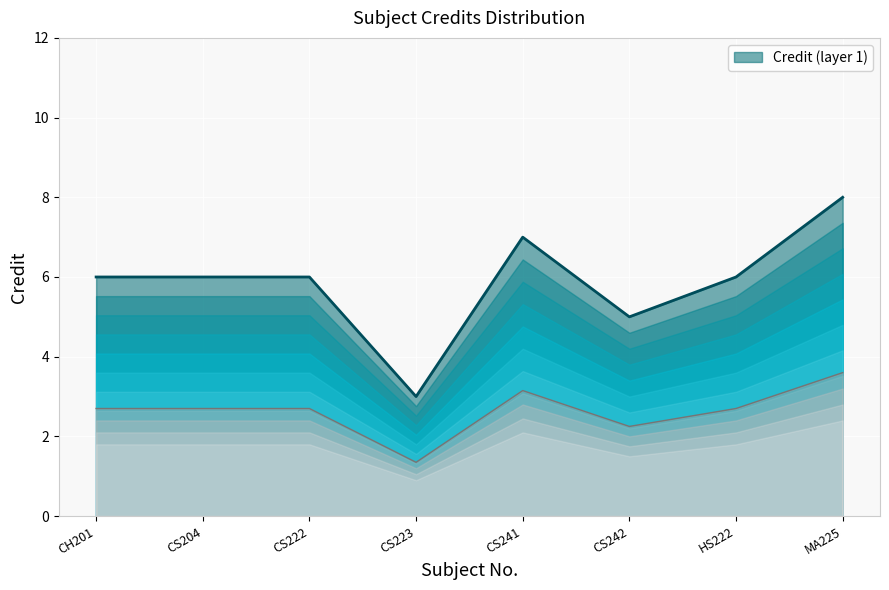

List the labels in order of value, largest first.

MA225, CS241, CH201, CS204, CS222, HS222, CS242, CS223